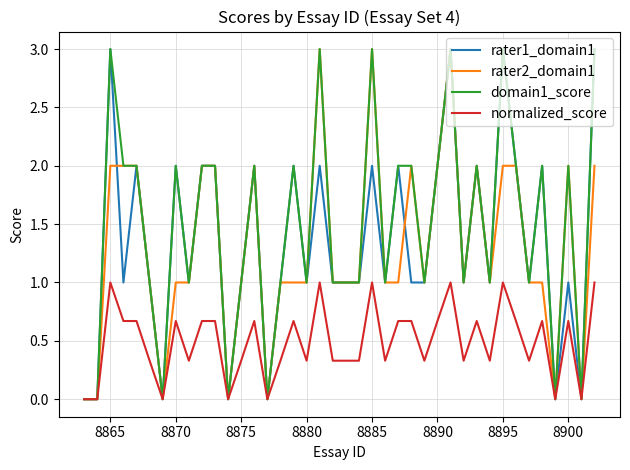

What is the maximum value for rater1_domain1?

3.0